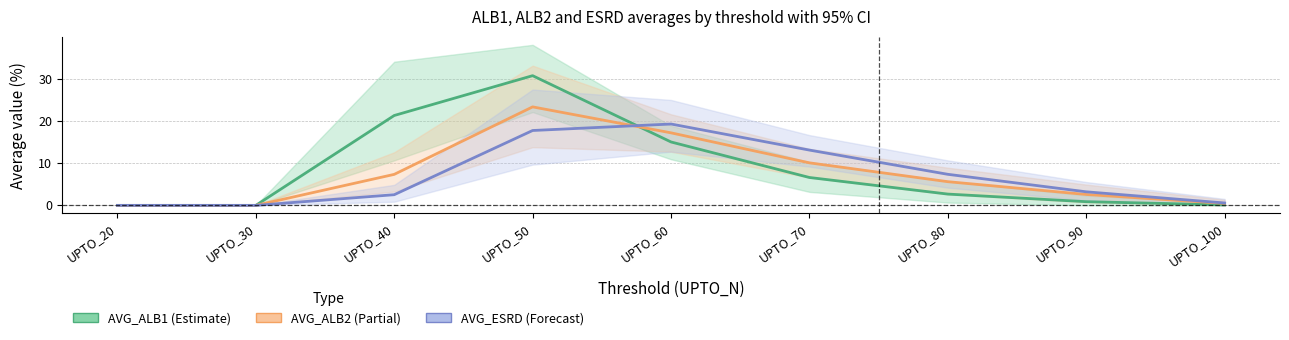

The value of AVG_ALB2 (Partial) at UPTO_100 is 0.5. True or false?

True